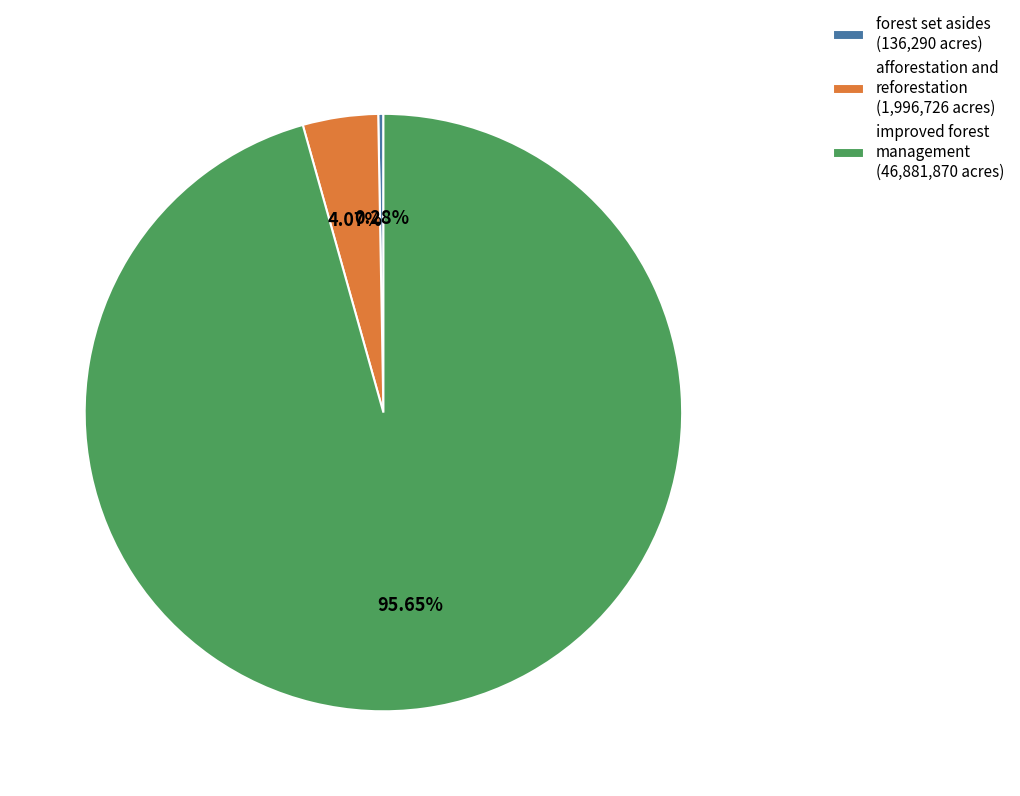

To the nearest percent, what is the difference between the largest and smallest slice percentages?

95%